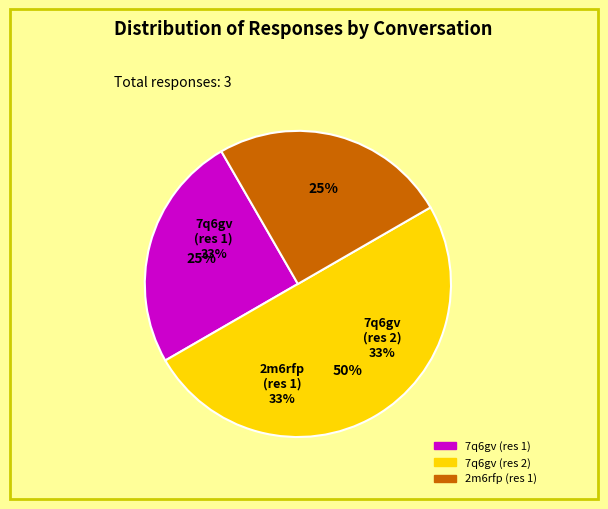

Which has a higher value, 2m6rfp (res 1) or 7q6gv (res 2)?

7q6gv (res 2)